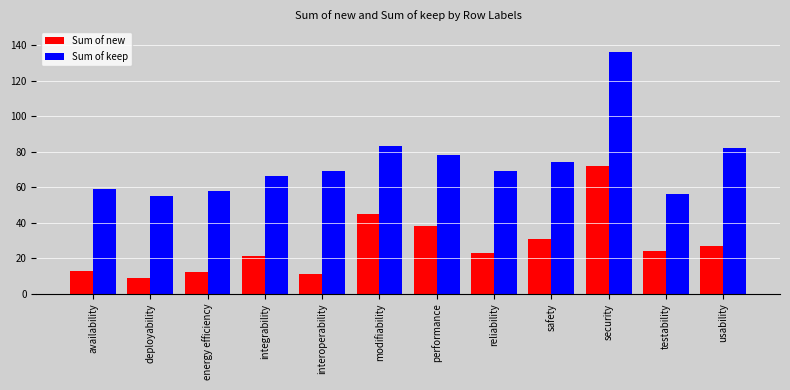

Which series has the widest spread of values?

Sum of keep